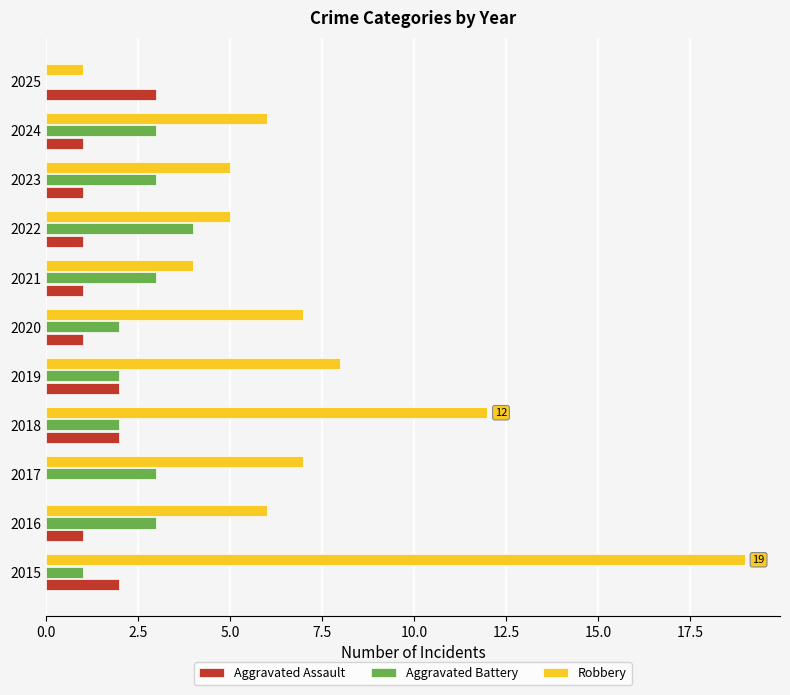

Which series has the largest total across all categories?

Robbery